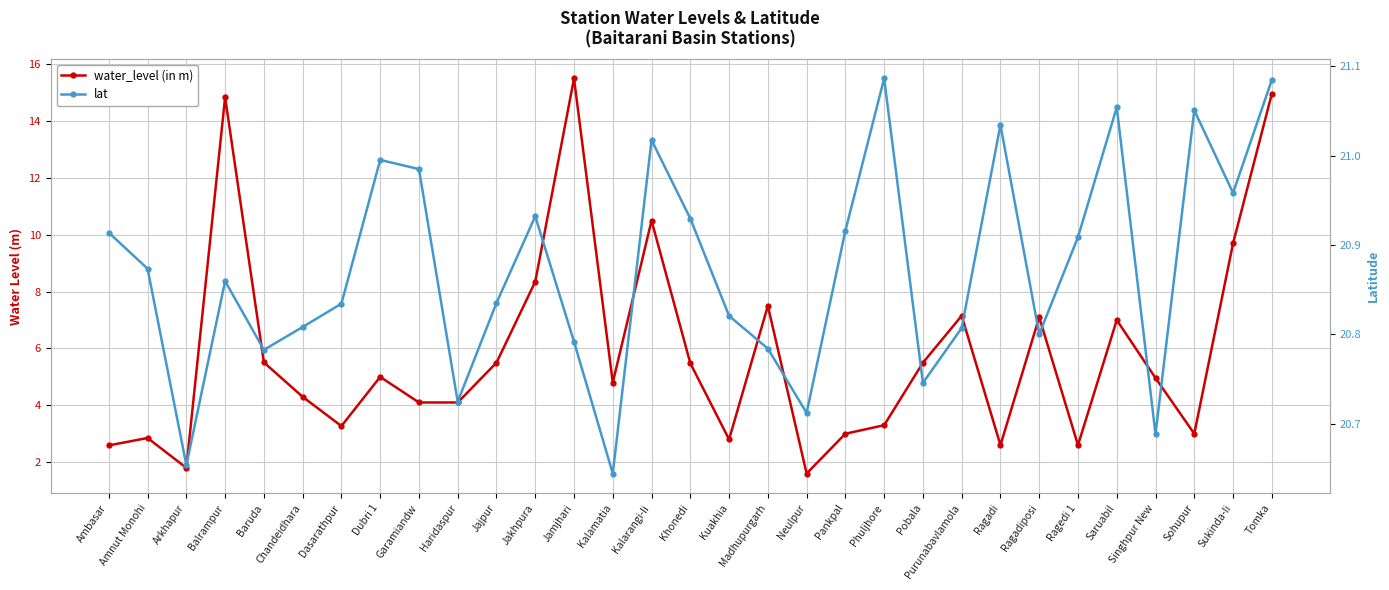

Is this an area chart (filled region under the line)?

No